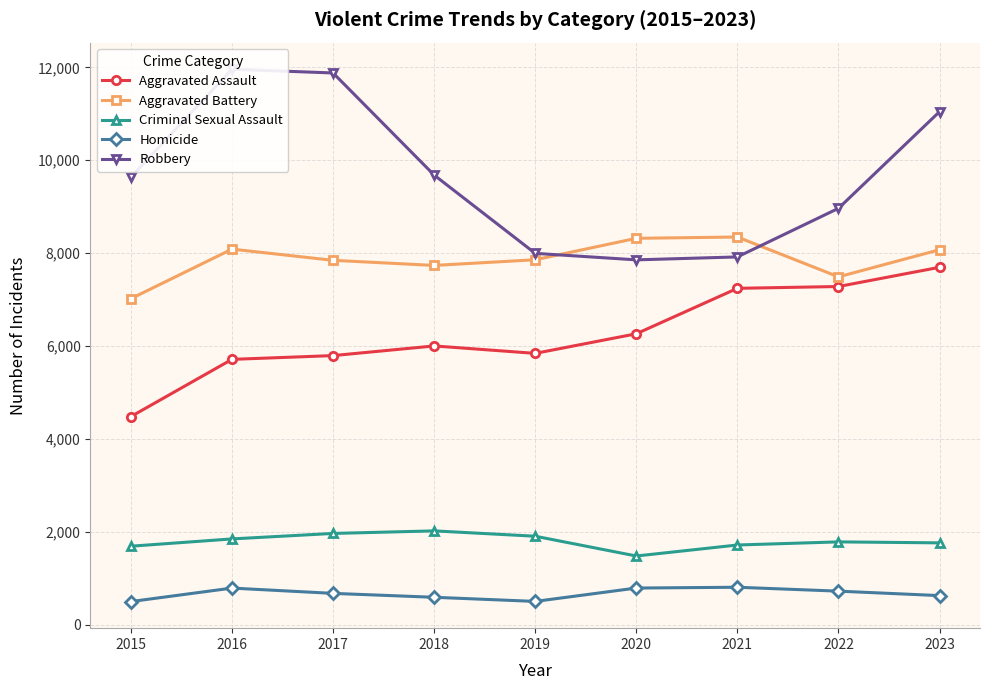

Which series changed the most between 2018 and 2020?

Robbery